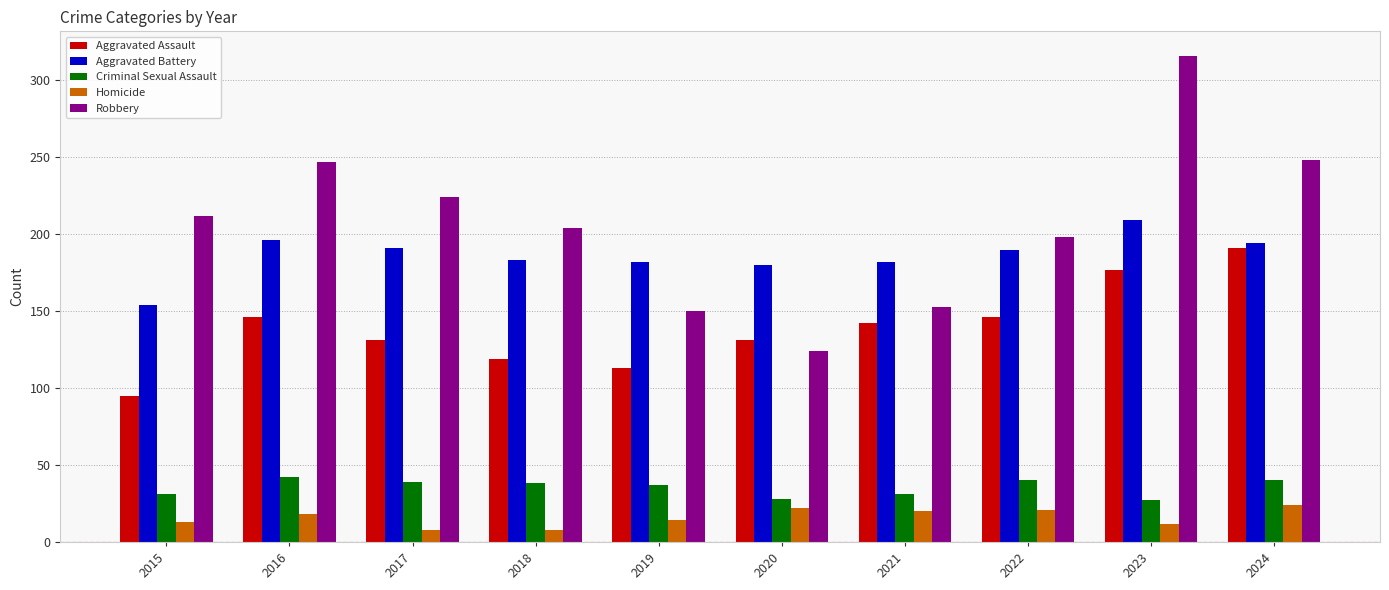

Is it true that Aggravated Battery equals 209 at 2023?

True